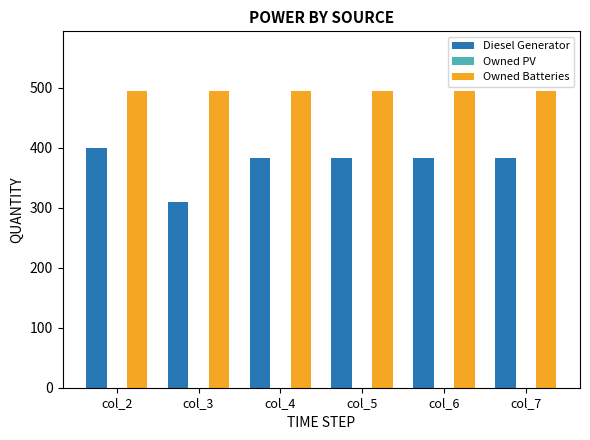

How many bars are there in each group?

2